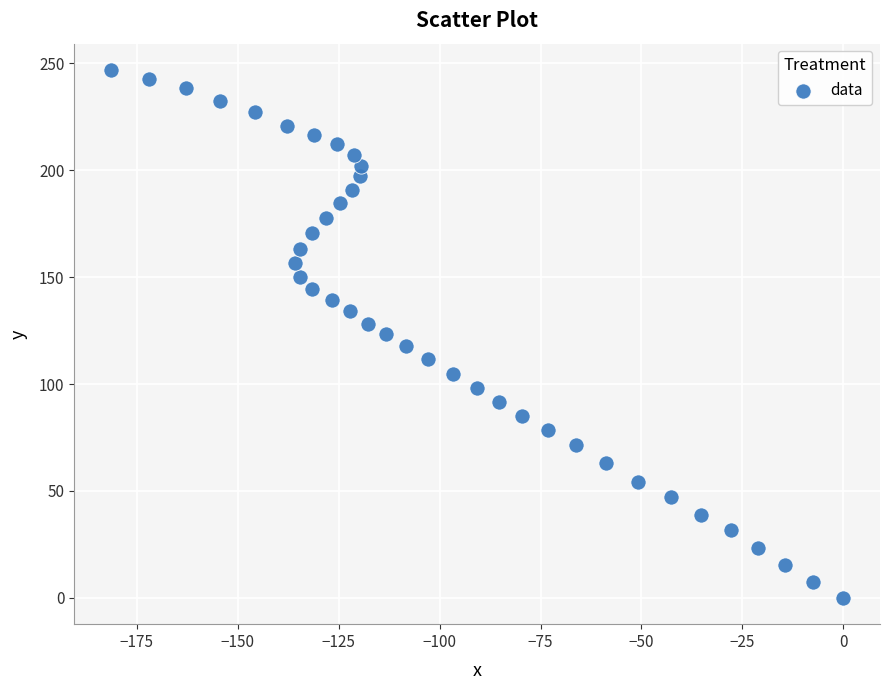

What is the range of X values (max minus min)?

181.4